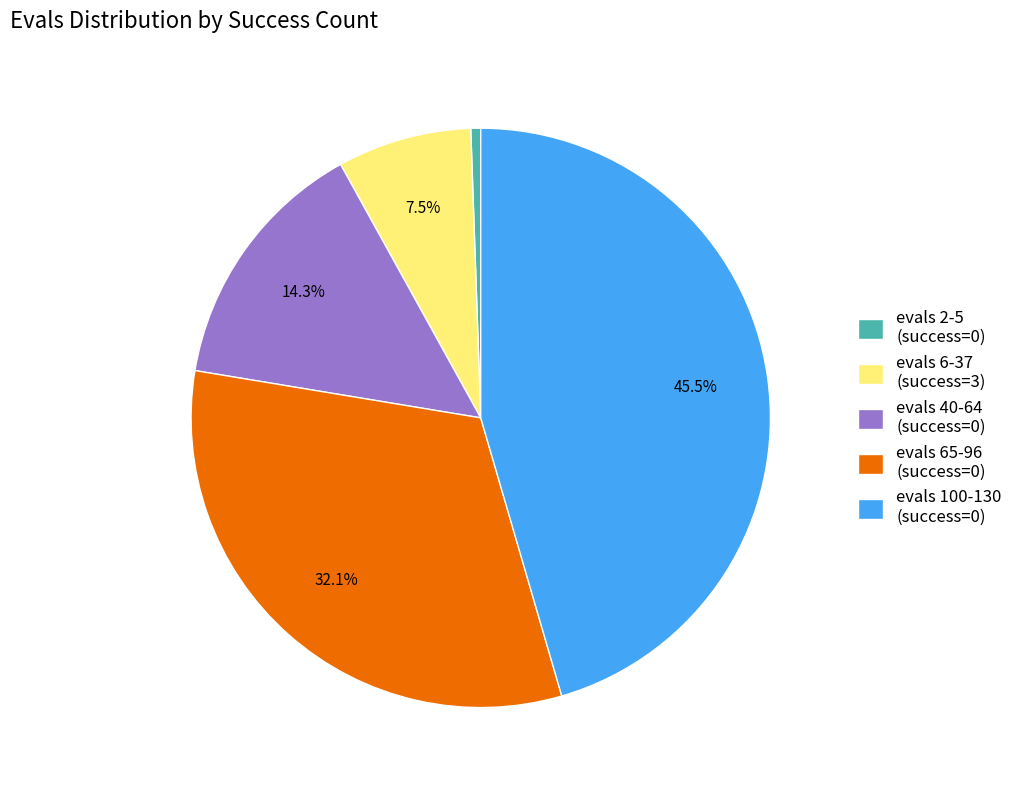

Which has a higher value, evals 2-5 (success=0) or evals 40-64 (success=0)?

evals 40-64 (success=0)